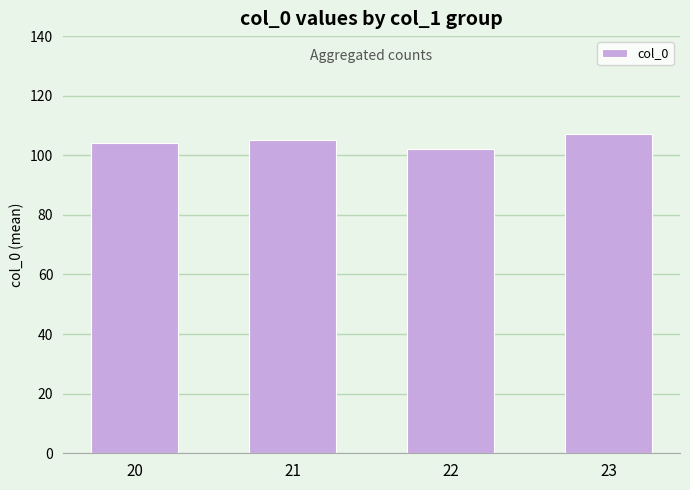

What is the sum of the values at 20 and 22?

206